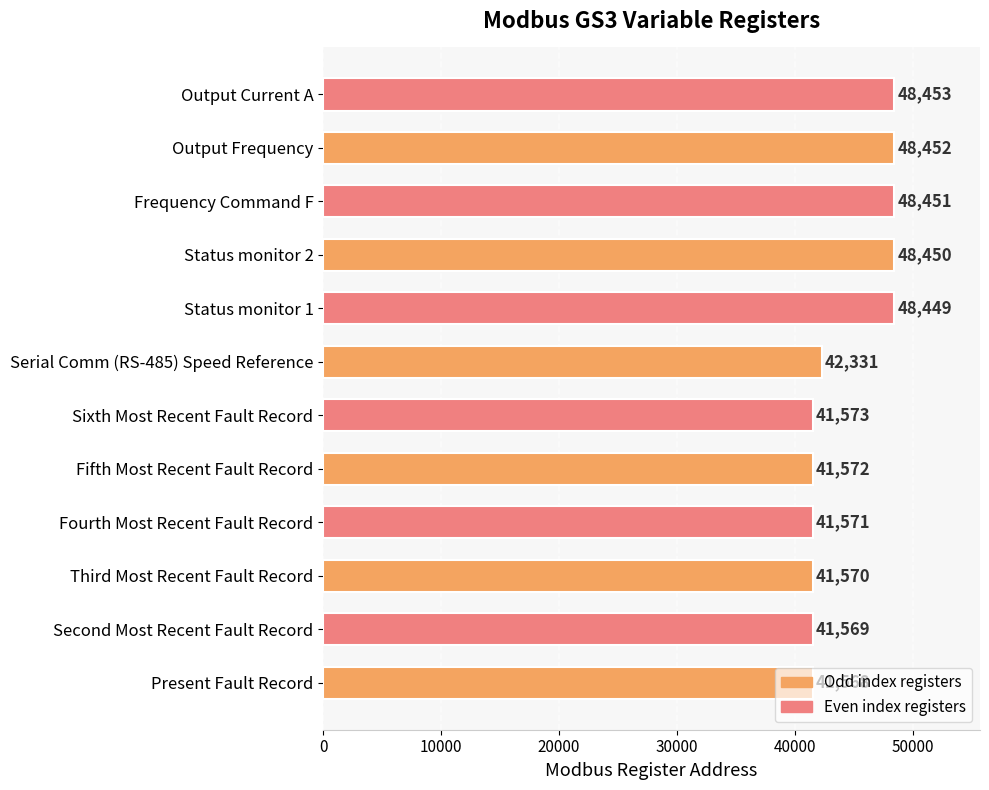

What is the sum of all values?

534009